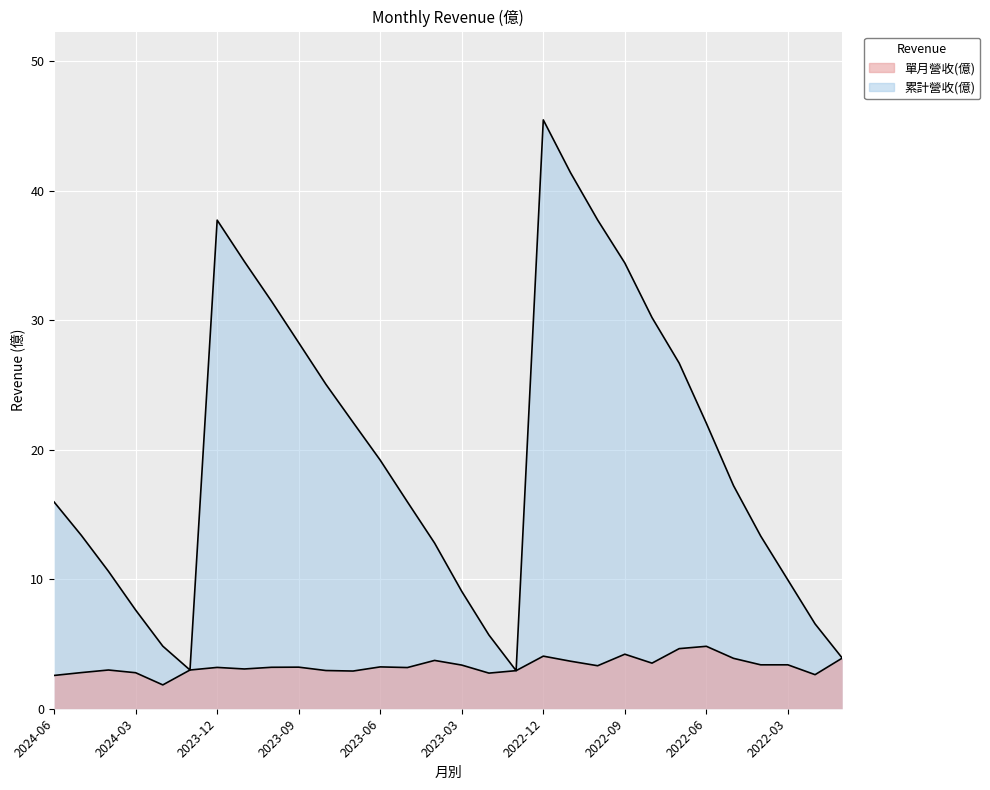

Reading left to right, list all the values displayed in this chart.

單月營收(億): 2024-06=2.6	2024-05=2.8	2024-04=3.0	2024-03=2.8	2024-02=1.8	2024-01=3.0	2023-12=3.2	2023-11=3.1	2023-10=3.2	2023-09=3.2	2023-08=3.0	2023-07=2.9	2023-06=3.2	2023-05=3.2	2023-04=3.7	2023-03=3.4	2023-02=2.8	2023-01=2.9	2022-12=4.1	2022-11=3.7	2022-10=3.3	2022-09=4.2	2022-08=3.5	2022-07=4.6	2022-06=4.8	2022-05=3.9	2022-04=3.4	2022-03=3.4	2022-02=2.6	2022-01=3.9
累計營收(億): 2024-06=16.0	2024-05=13.4	2024-04=10.6	2024-03=7.6	2024-02=4.8	2024-01=3.0	2023-12=37.7	2023-11=34.5	2023-10=31.5	2023-09=28.3	2023-08=25.1	2023-07=22.1	2023-06=19.2	2023-05=16.0	2023-04=12.8	2023-03=9.1	2023-02=5.7	2023-01=2.9	2022-12=45.5	2022-11=41.4	2022-10=37.7	2022-09=34.4	2022-08=30.2	2022-07=26.7	2022-06=22.0	2022-05=17.2	2022-04=13.3	2022-03=9.9	2022-02=6.5	2022-01=3.9